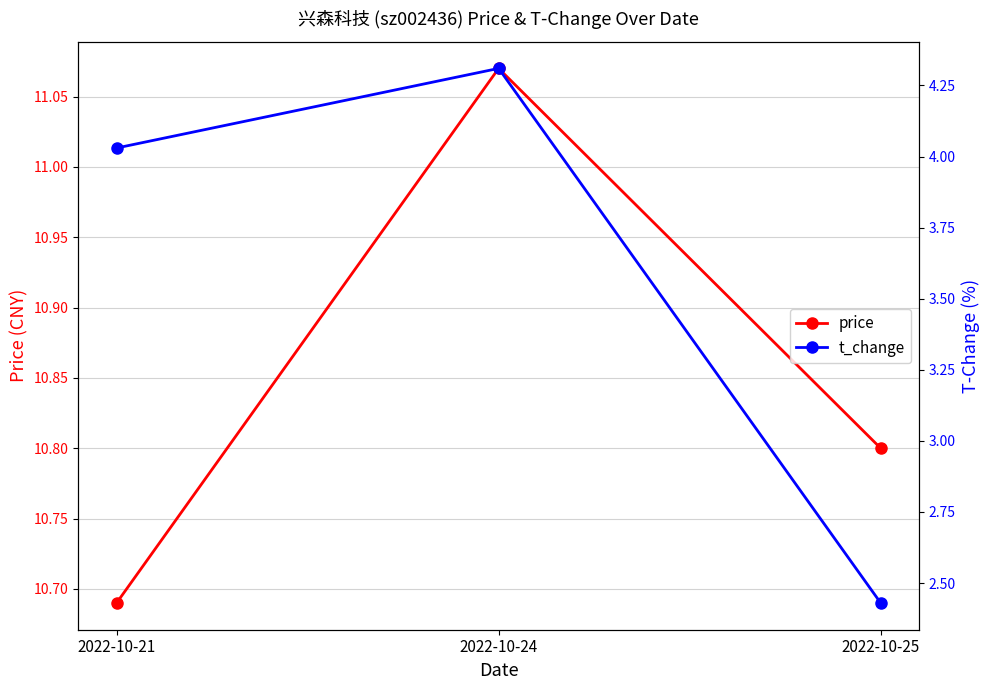

Which series changed the most between 2022-10-24 and 2022-10-25?

t_change